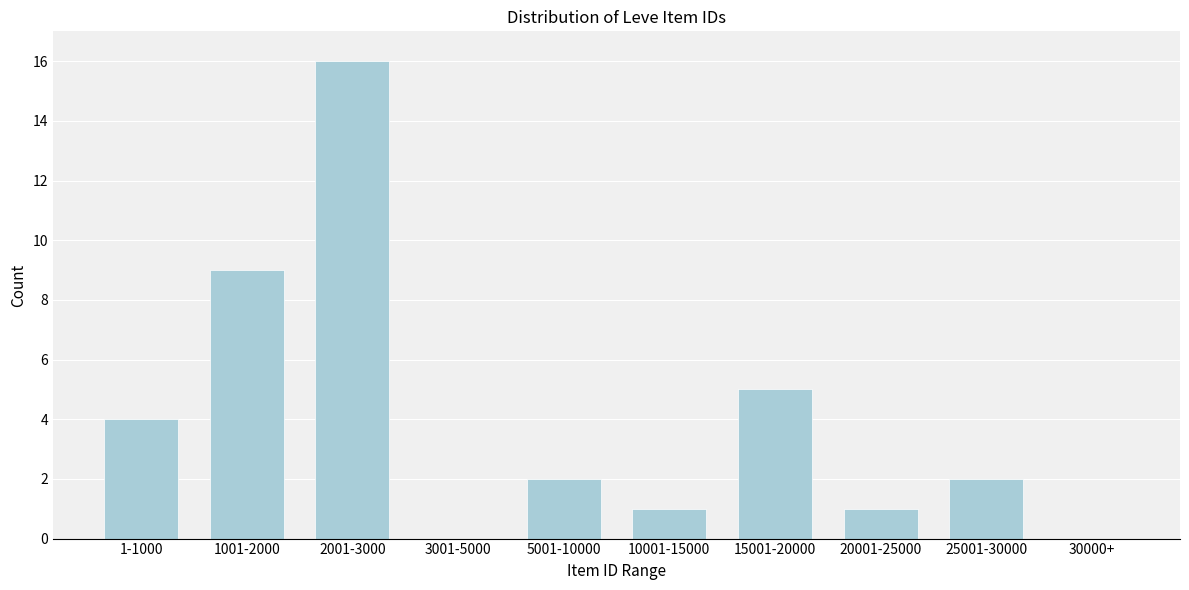

What is the maximum value shown in the chart?

16